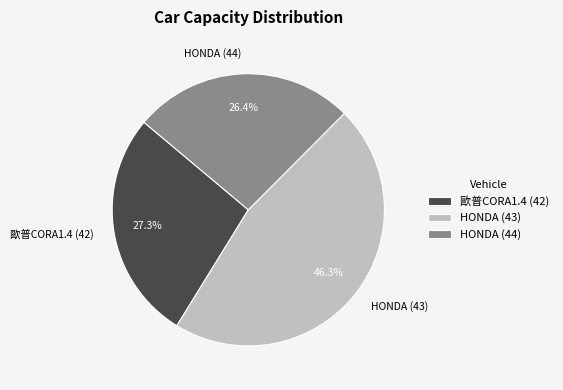

Is there any slice that represents more than half of the pie?

No